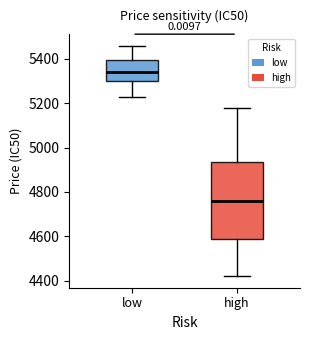

Where does the lower whisker of the box for high end on the y-axis? The values are not printed on the chart, so give them approximately, as read against the axis.

4420